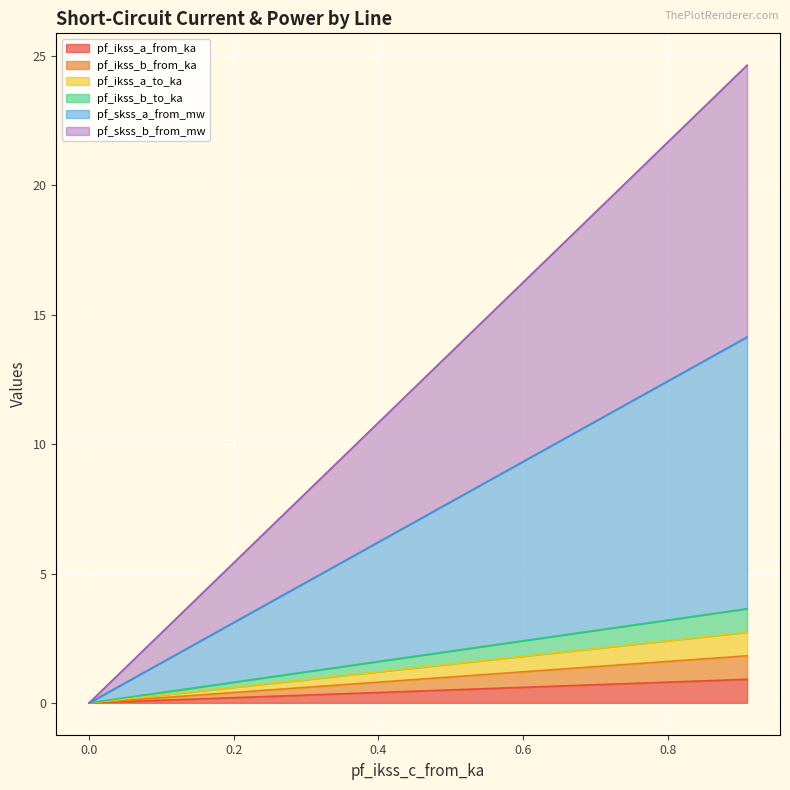

True or false: pf_ikss_b_from_ka has more than 0 interior local peaks.

False